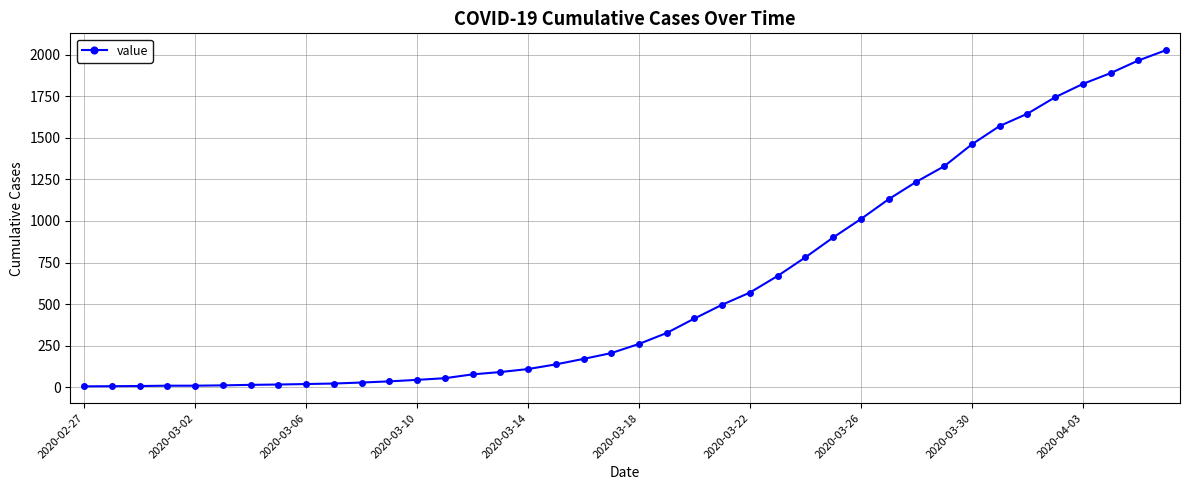

Count the number of categories in the chart.

40